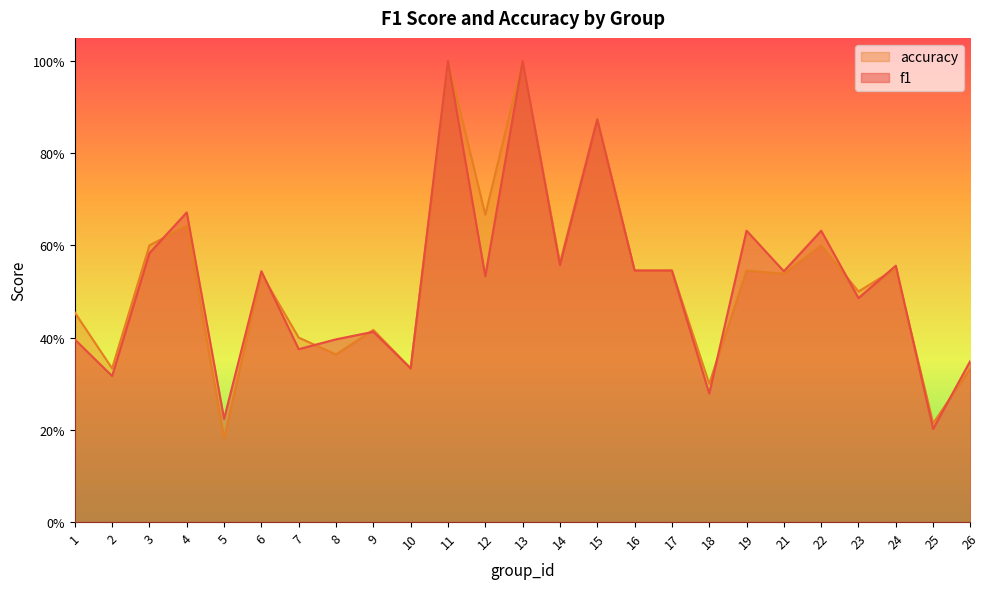

Does the chart have visible grid lines?

No